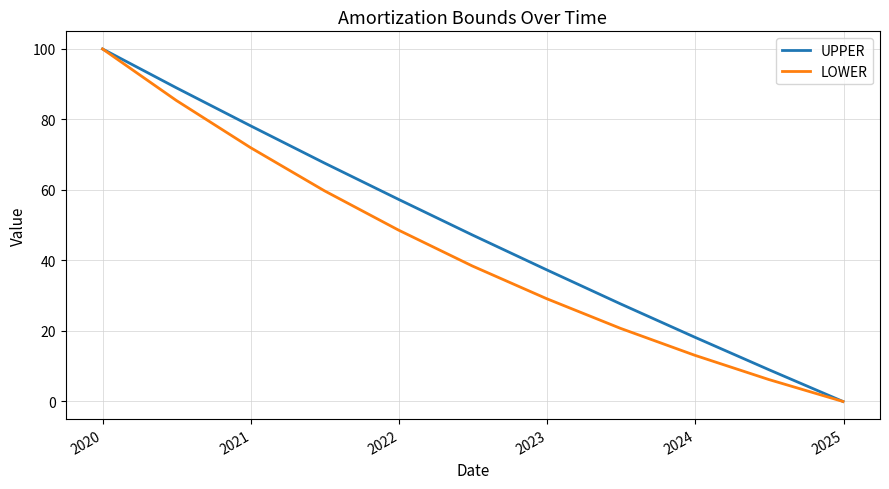

Rank the series by their average value, from lowest to highest.

LOWER, UPPER